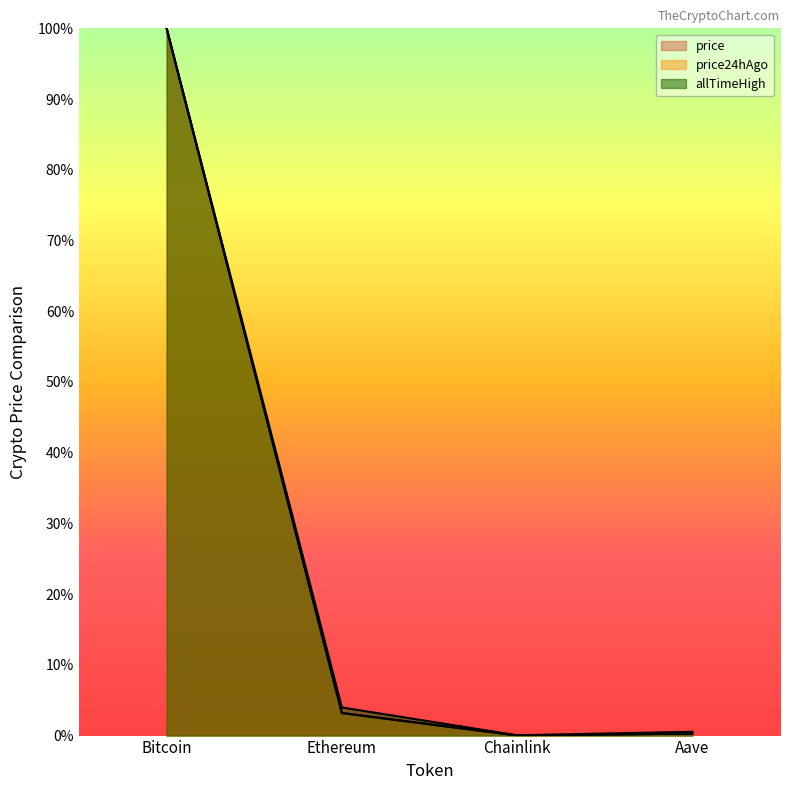

What is the sum of the allTimeHigh values at Aave and Bitcoin?

1.0